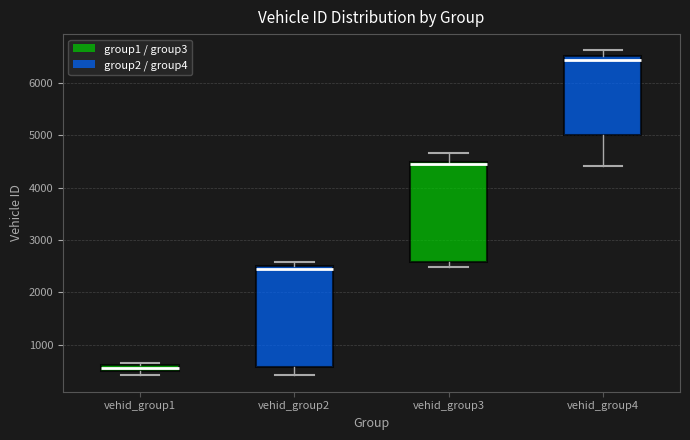

Which box has the lowest median line?

vehid_group1